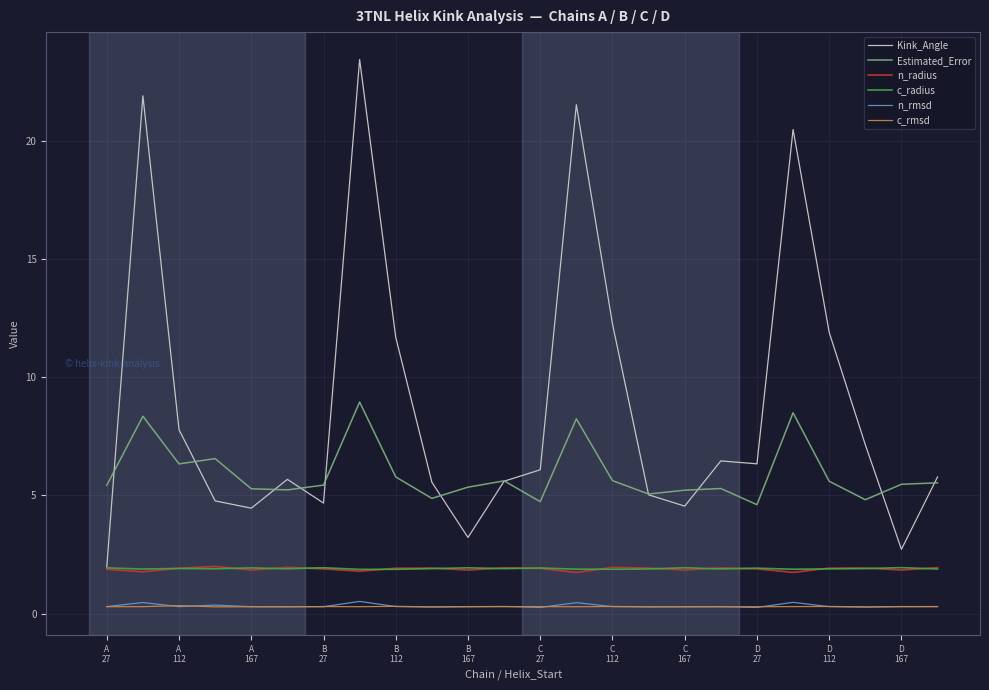

Which series has the largest range (max minus min)?

Kink_Angle